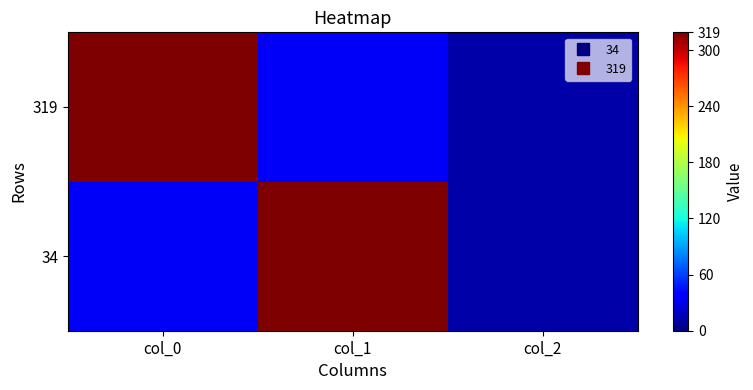

Count the number of data series in this chart.

2